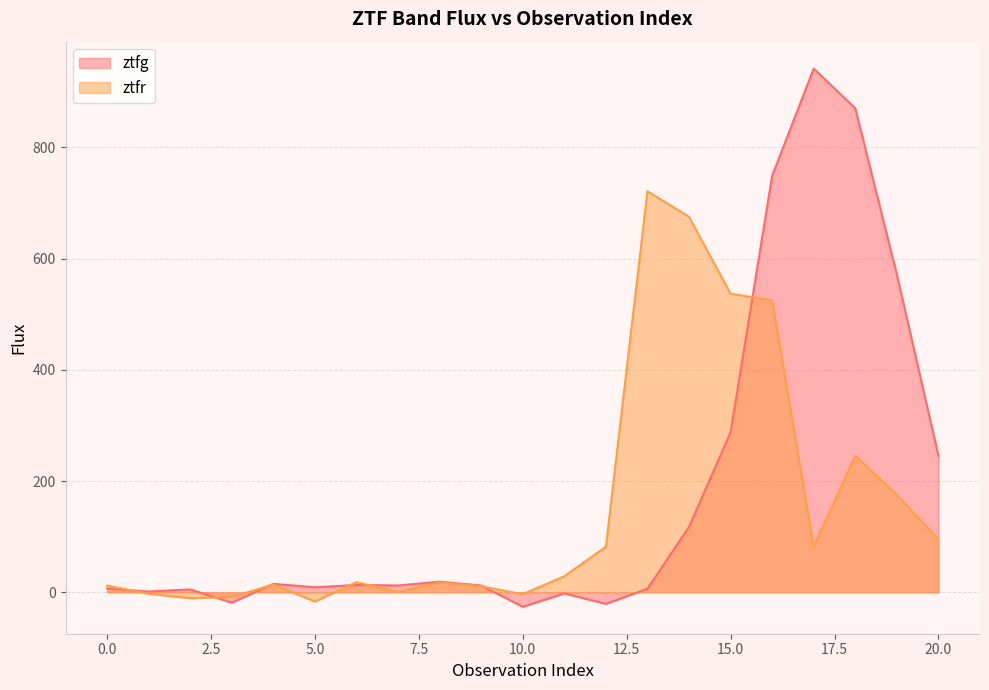

What is the value of the ztfg point at the 9th from the left?

19.2